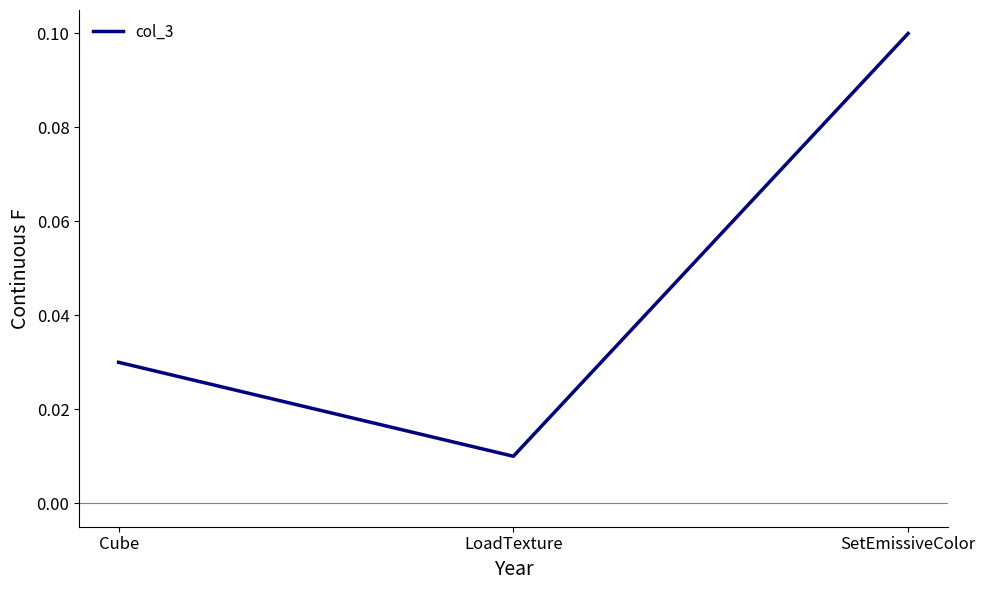

What is the change in value from LoadTexture to SetEmissiveColor?

+0.1